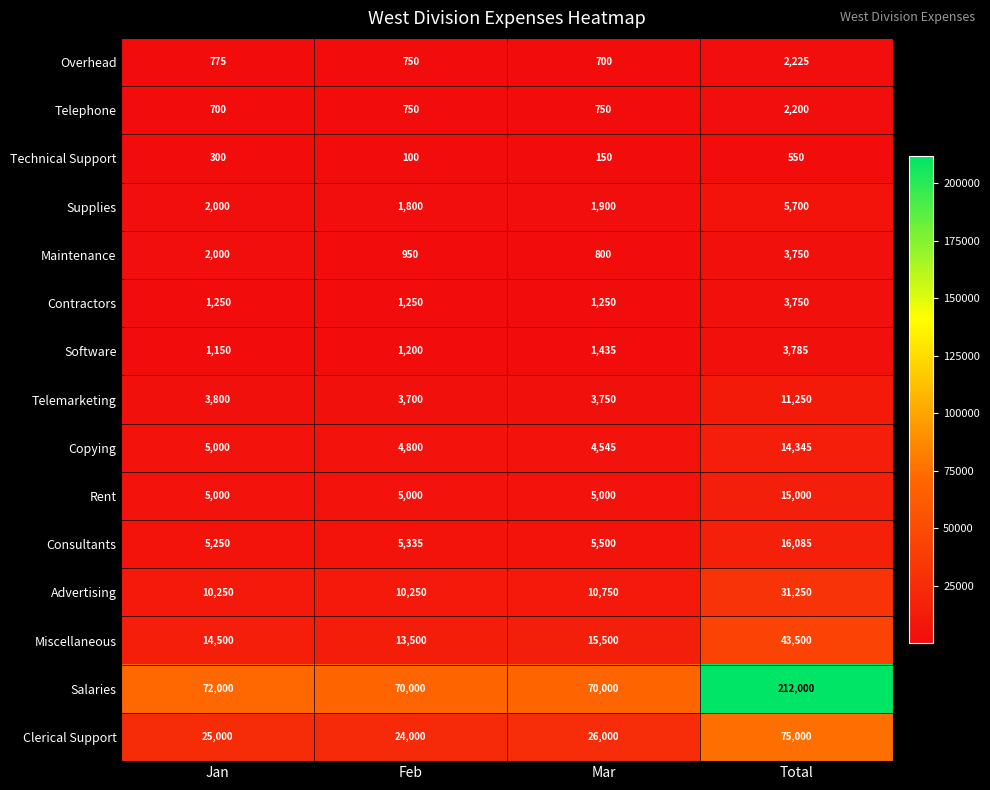

Rank the categories by Software value from highest to lowest.

Total, Mar, Feb, Jan